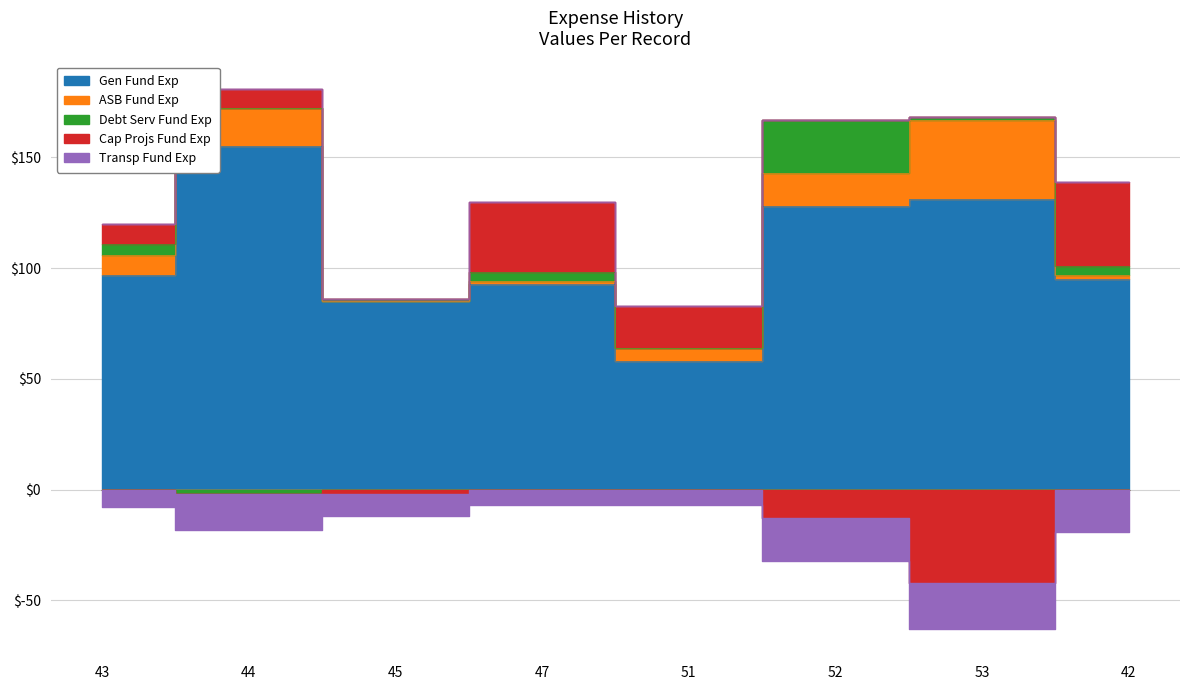

What is the label of the 4th point from the right?

51